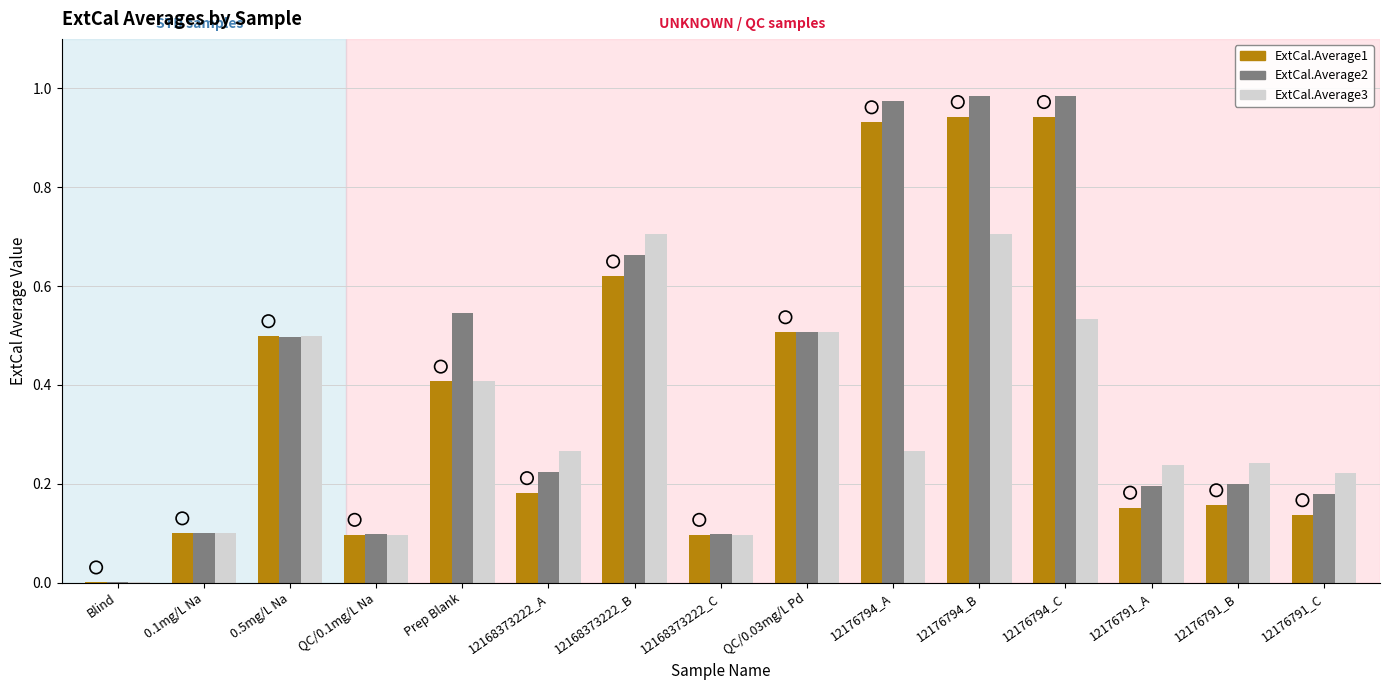

Which series has the largest total across all categories?

ExtCal.Average2